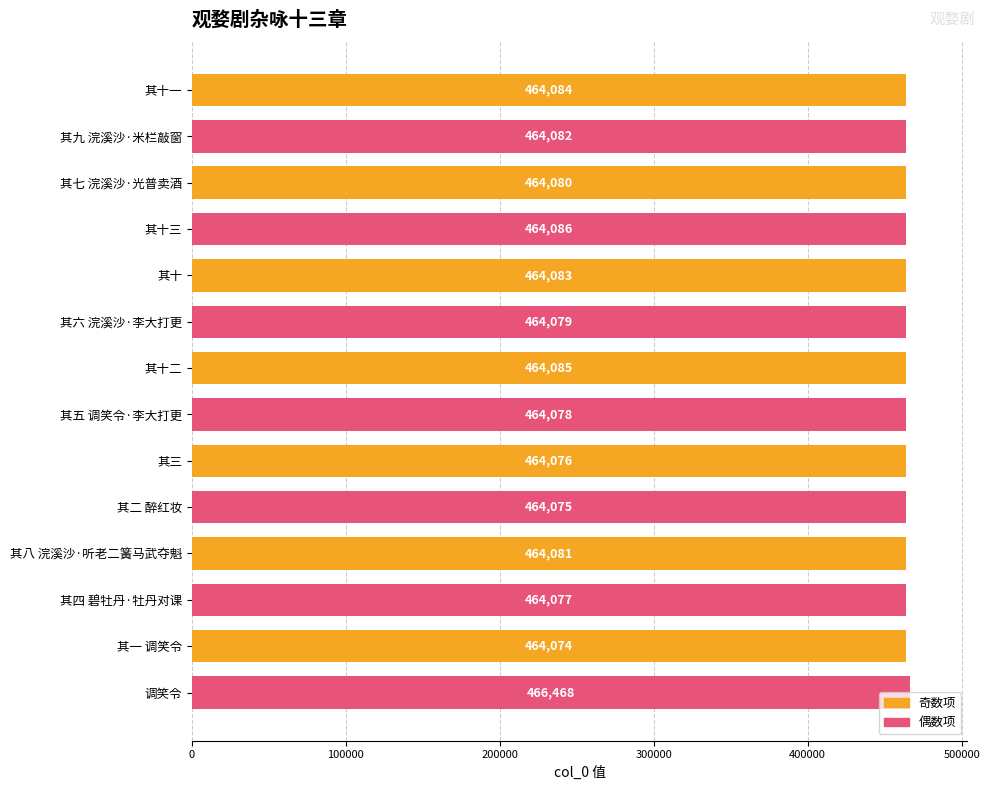

What is the label of the 5th bar from the bottom?

其二 醉红妆